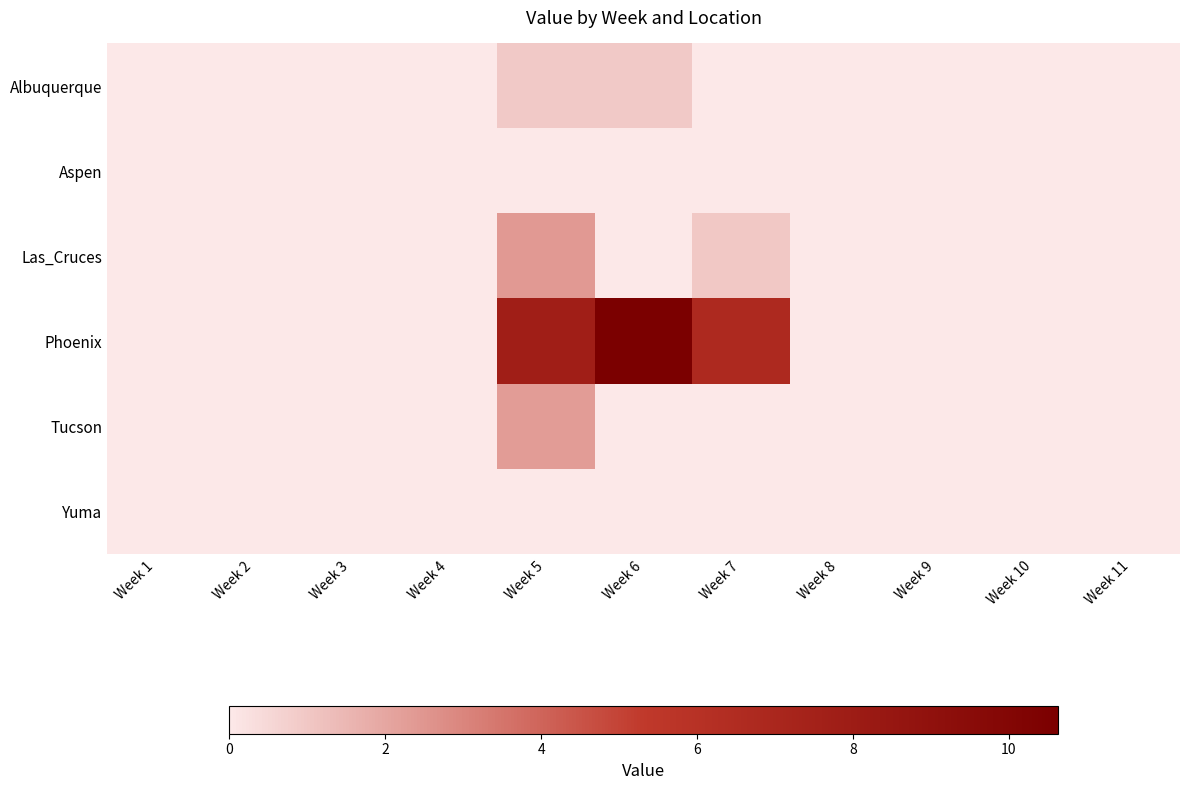

Which has a higher value, Week 11 or Week 3?

Week 11